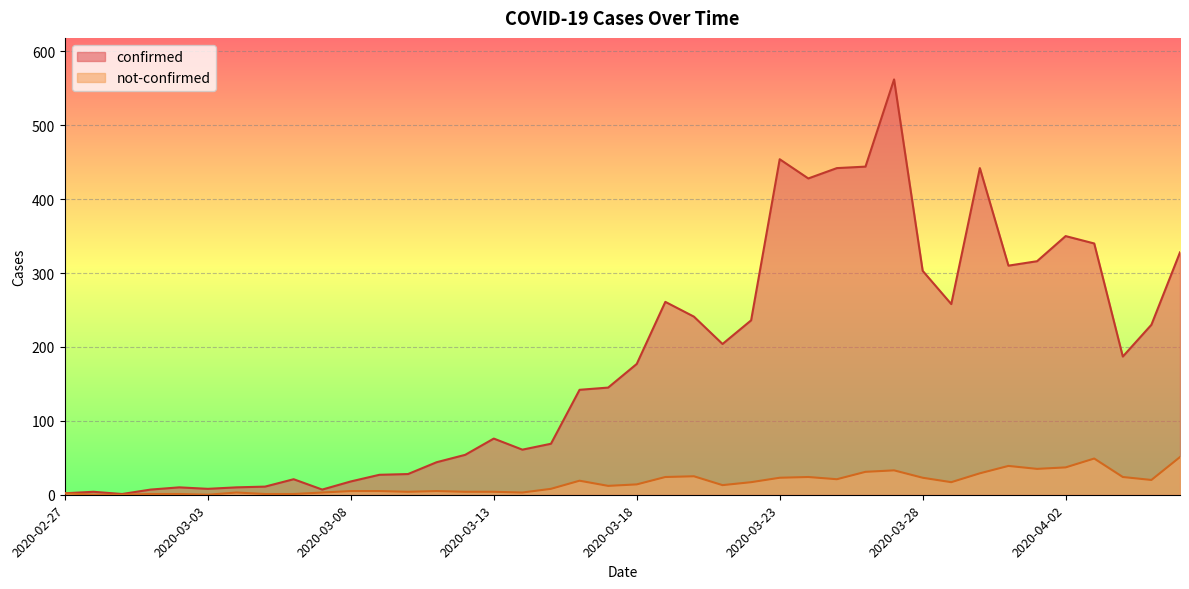

What are all the series names shown in the legend?

confirmed, not-confirmed